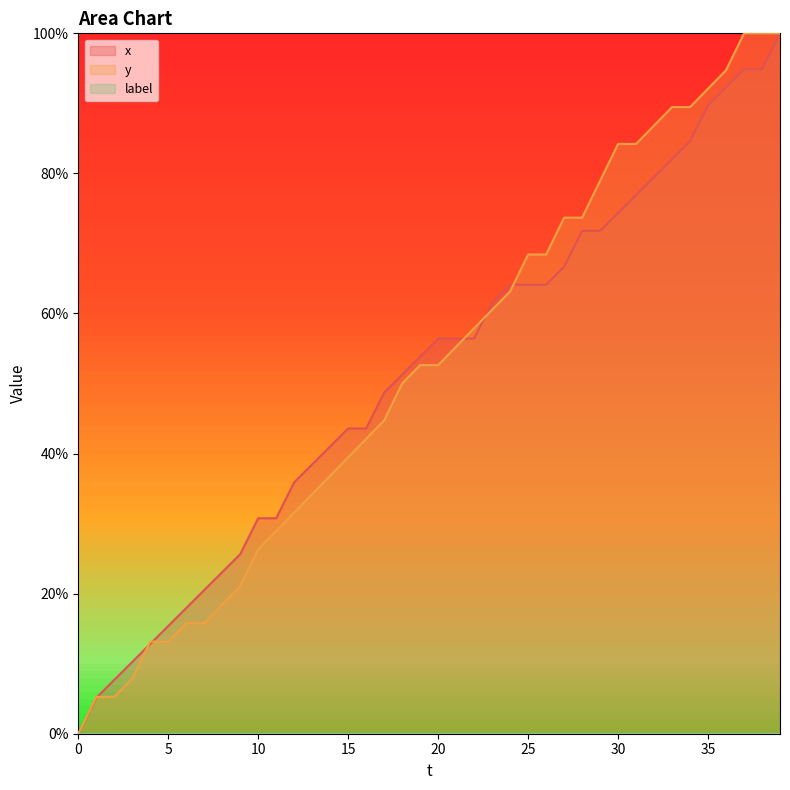

The value of x at 25 is 10.7. True or false?

False